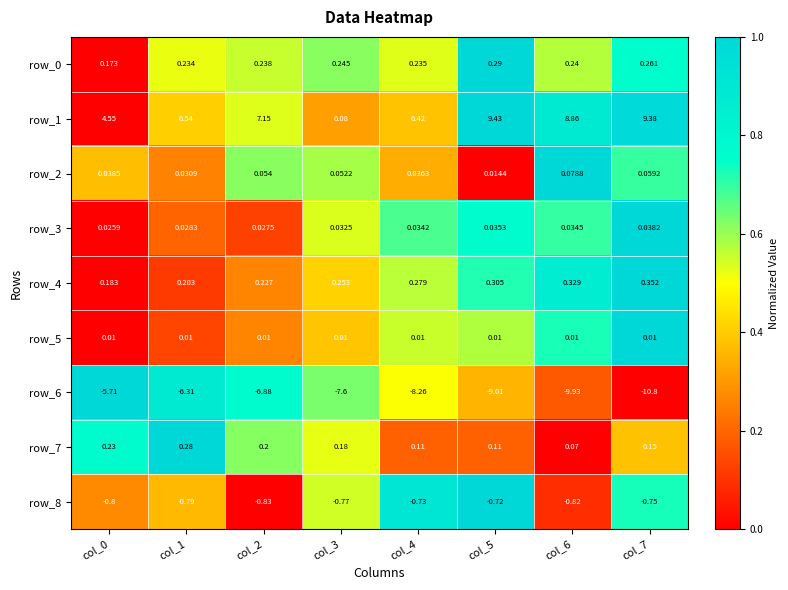

Is the value of row_0 at col_5 greater than the value of row_4 at col_5?

No